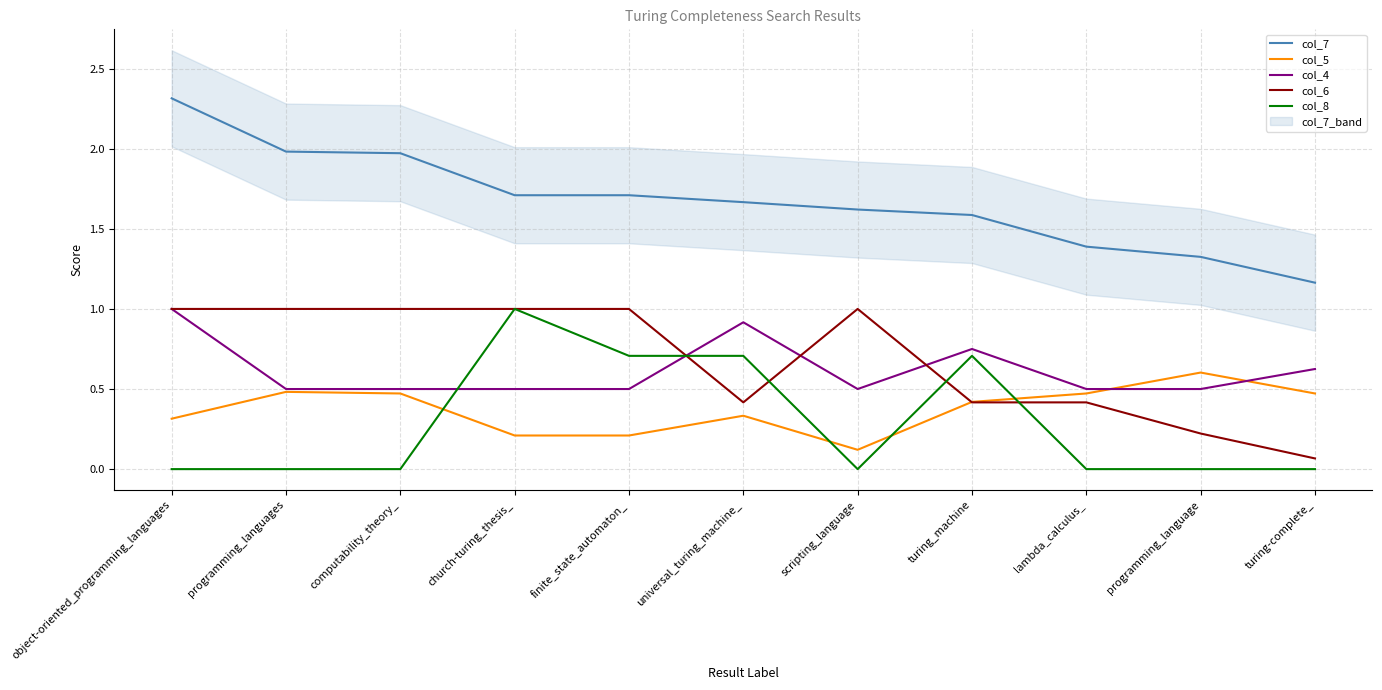

Reading left to right, extract all data points from this chart.

col_7: object-oriented_programming_languages=2.3	programming_languages=2.0	computability_theory_=2.0	church-turing_thesis_=1.7	finite_state_automaton_=1.7	universal_turing_machine_=1.7	scripting_language=1.6	turing_machine=1.6	lambda_calculus_=1.4	programming_language=1.3	turing-complete_=1.2
col_5: object-oriented_programming_languages=0.3	programming_languages=0.5	computability_theory_=0.5	church-turing_thesis_=0.2	finite_state_automaton_=0.2	universal_turing_machine_=0.3	scripting_language=0.1	turing_machine=0.4	lambda_calculus_=0.5	programming_language=0.6	turing-complete_=0.5
col_4: object-oriented_programming_languages=1.0	programming_languages=0.5	computability_theory_=0.5	church-turing_thesis_=0.5	finite_state_automaton_=0.5	universal_turing_machine_=0.9	scripting_language=0.5	turing_machine=0.8	lambda_calculus_=0.5	programming_language=0.5	turing-complete_=0.6
col_6: object-oriented_programming_languages=1.0	programming_languages=1.0	computability_theory_=1.0	church-turing_thesis_=1.0	finite_state_automaton_=1.0	universal_turing_machine_=0.4	scripting_language=1.0	turing_machine=0.4	lambda_calculus_=0.4	programming_language=0.2	turing-complete_=0.1
col_8: object-oriented_programming_languages=0.0	programming_languages=0.0	computability_theory_=0.0	church-turing_thesis_=1.0	finite_state_automaton_=0.7	universal_turing_machine_=0.7	scripting_language=0.0	turing_machine=0.7	lambda_calculus_=0.0	programming_language=0.0	turing-complete_=0.0